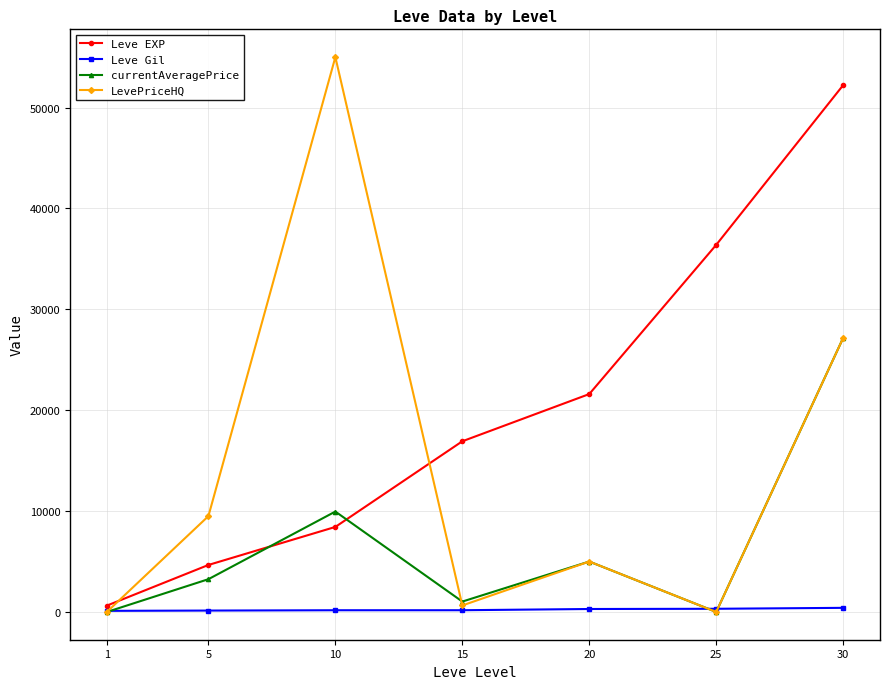

Is the value of currentAveragePrice at 5 greater than the value of Leve Gil at 5?

Yes